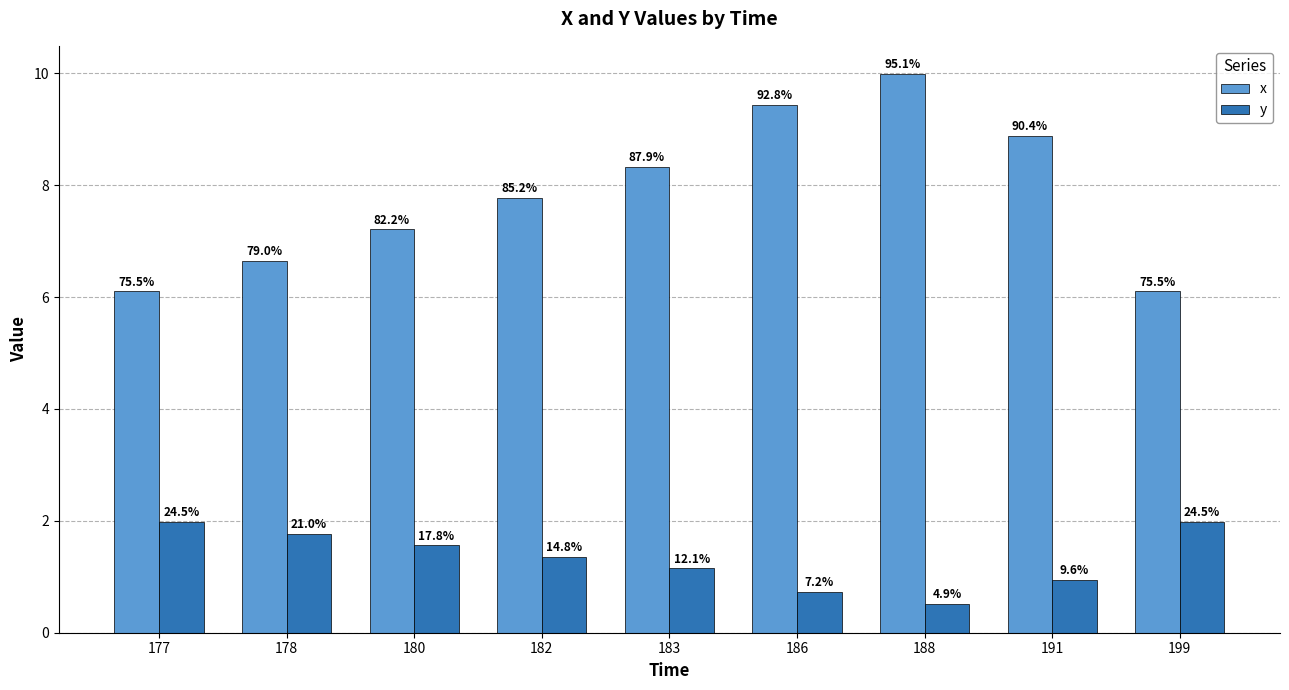

List the series in order of their peak value, lowest first.

y, x